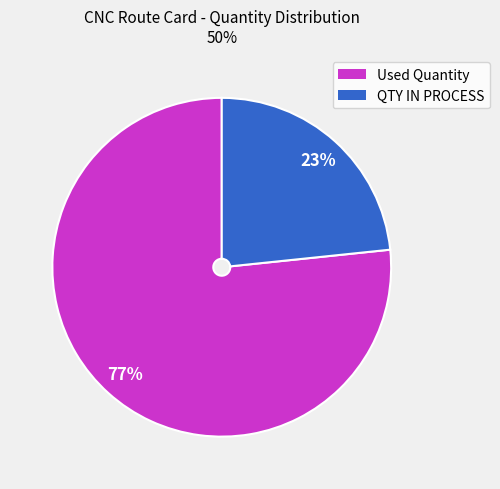

Between Used Quantity and QTY IN PROCESS, which is larger?

Used Quantity